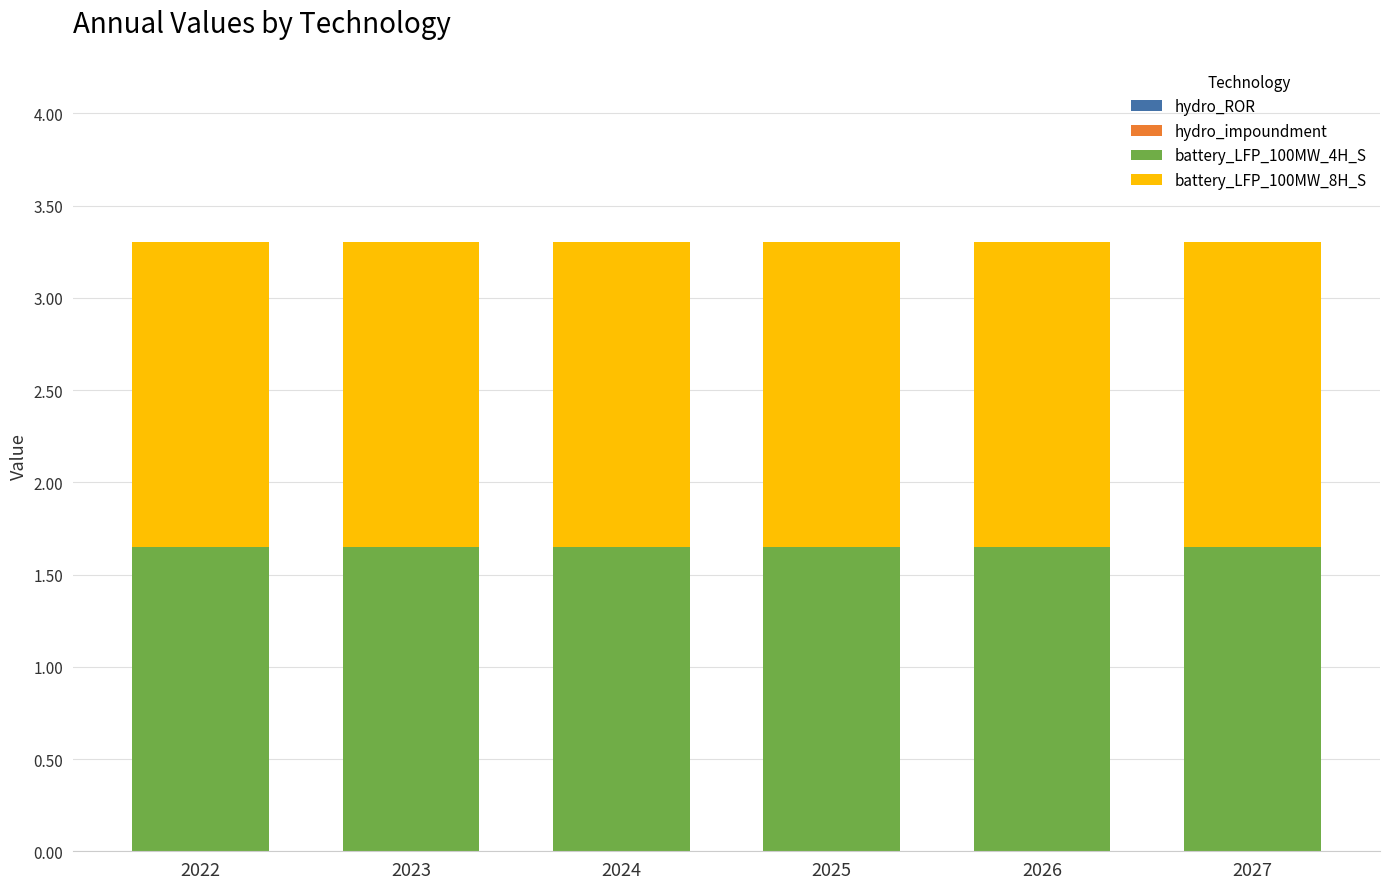

Which series has the largest total across all categories?

battery_LFP_100MW_4H_S